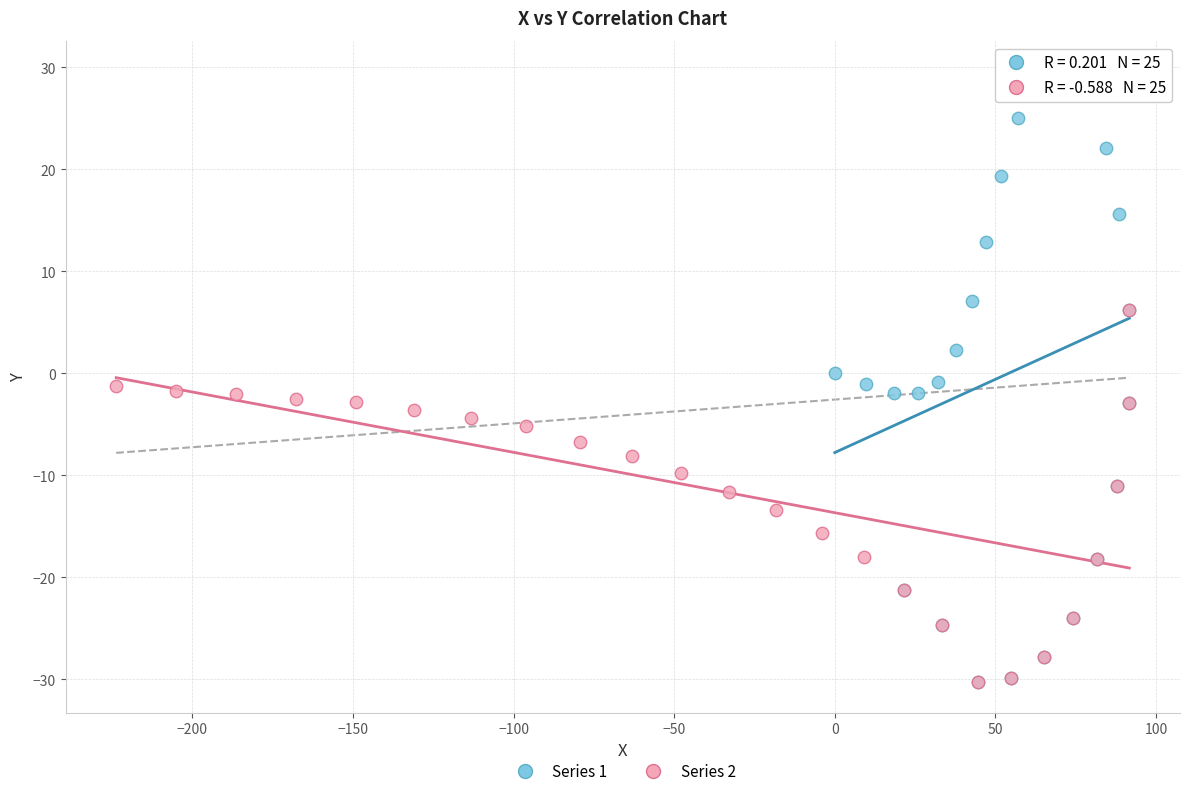

Which series reaches the maximum Y coordinate?

Series 1